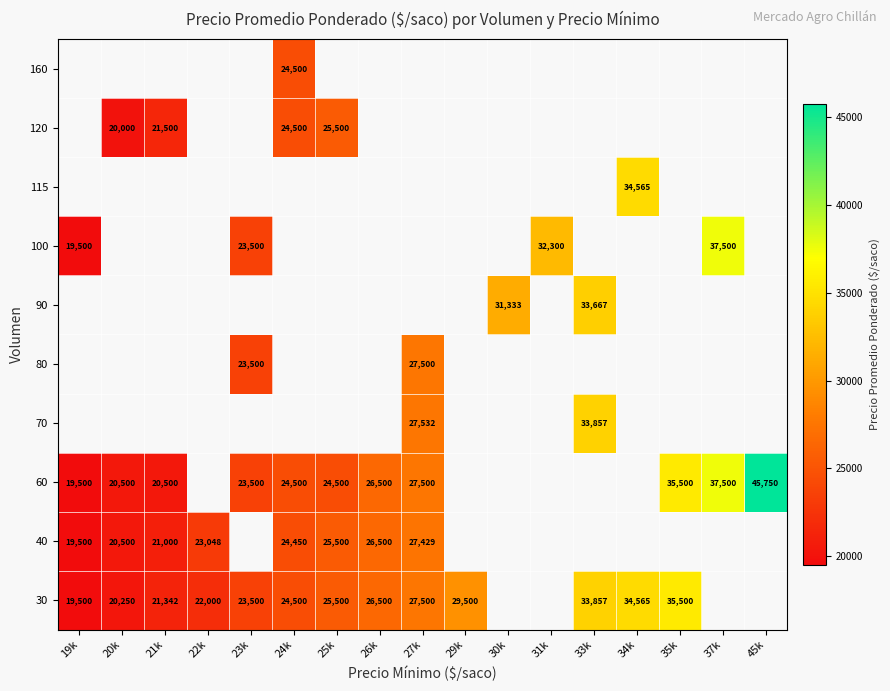

The 30 series shows 39435 at 24k. True or false?

False